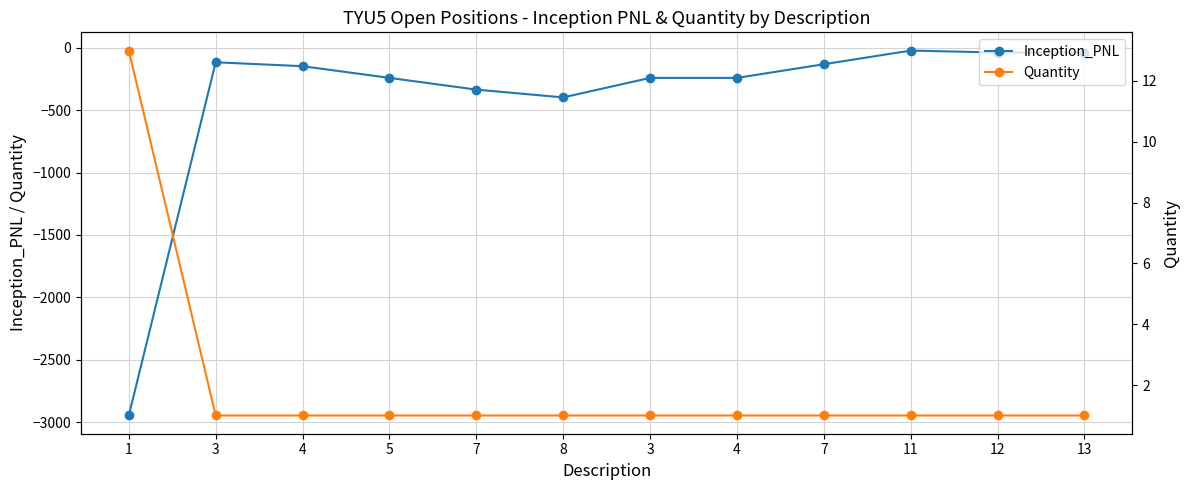

Where does the Inception_PNL series first go above -148?

3